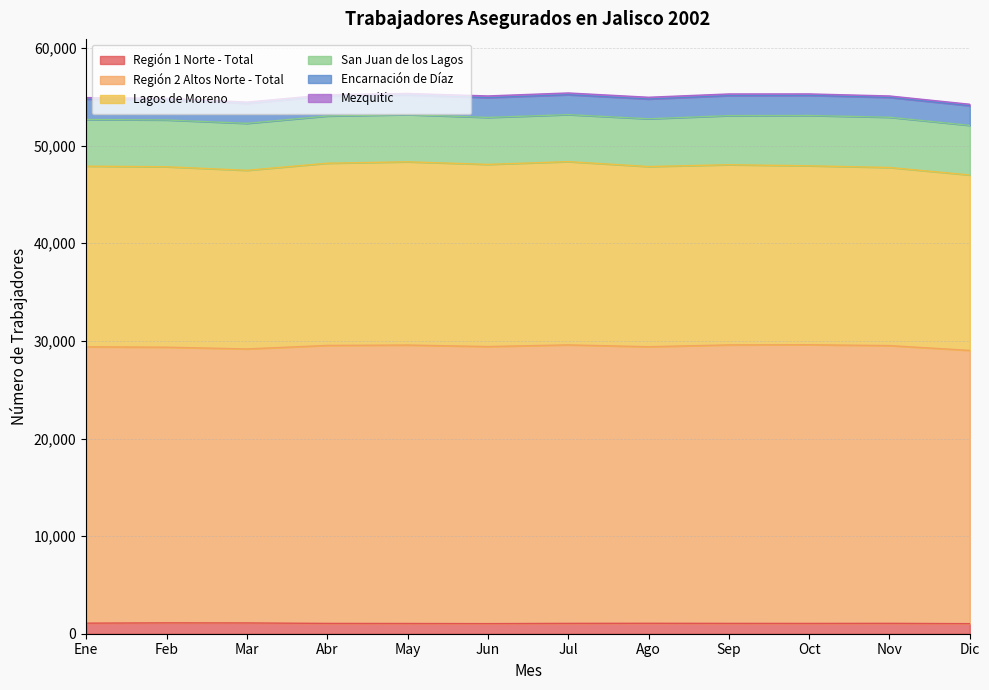

In Mezquitic, how many points are lower than both neighbors (excluding endpoints)?

2